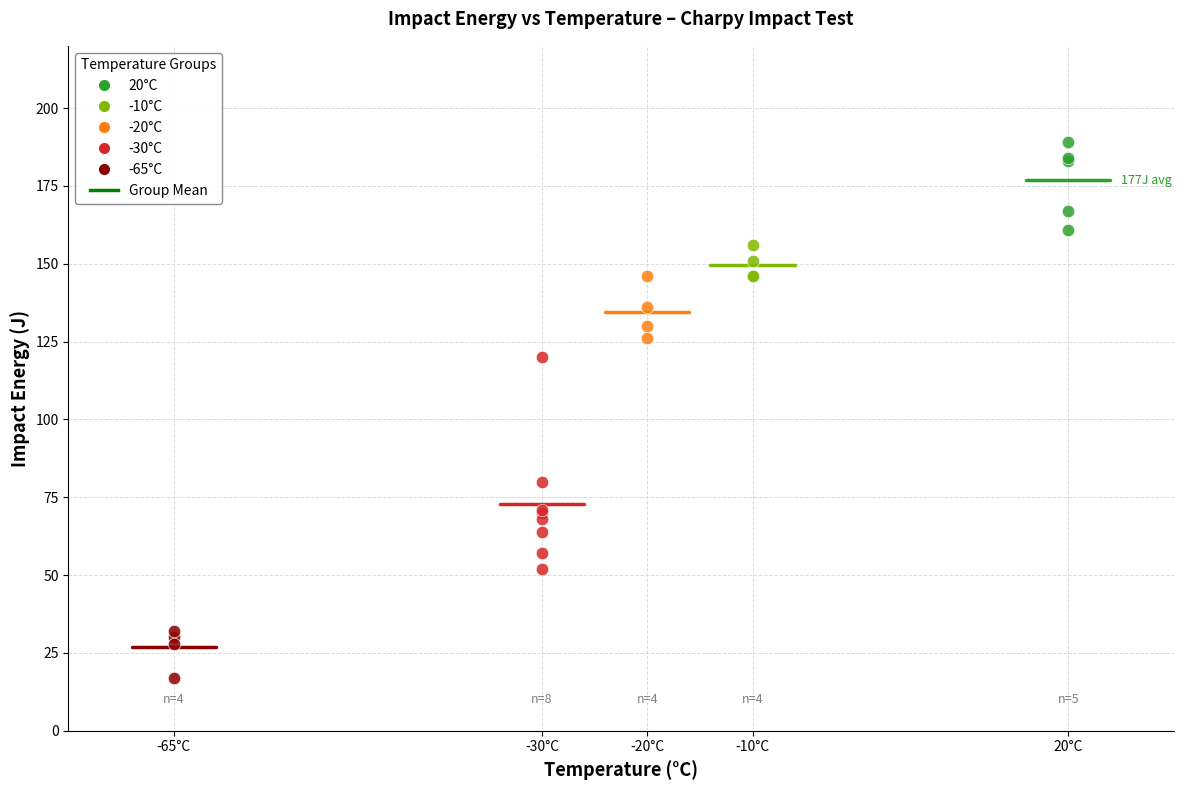

Which series reaches the maximum Y coordinate?

20°C